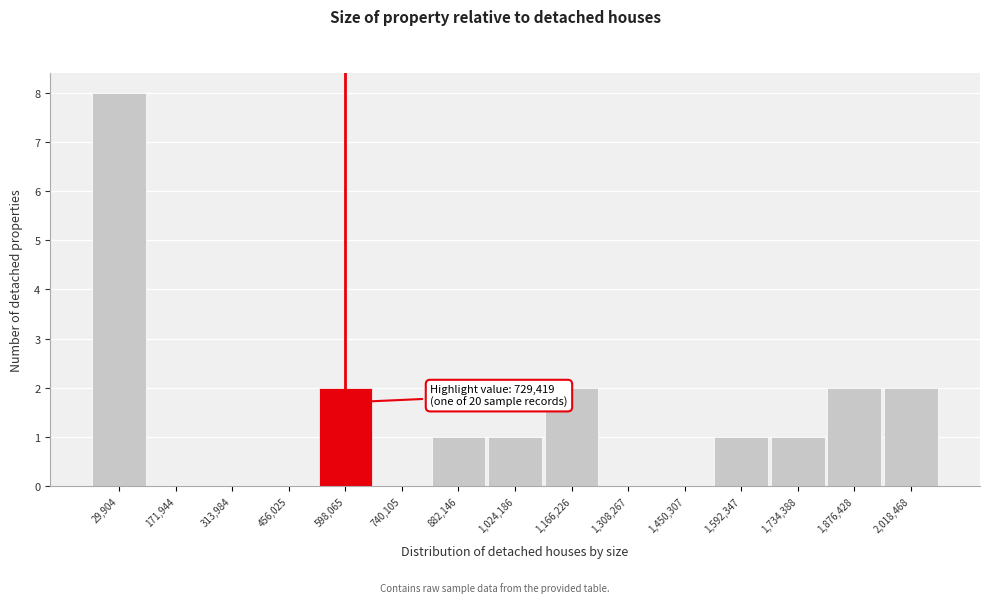

Reading left to right, what are all the values shown in this chart?

29,904=8	171,944=0	313,984=0	456,025=0	598,065=2	740,105=0	882,146=1	1,024,186=1	1,166,226=2	1,308,267=0	1,450,307=0	1,592,347=1	1,734,388=1	1,876,428=2	2,018,468=2